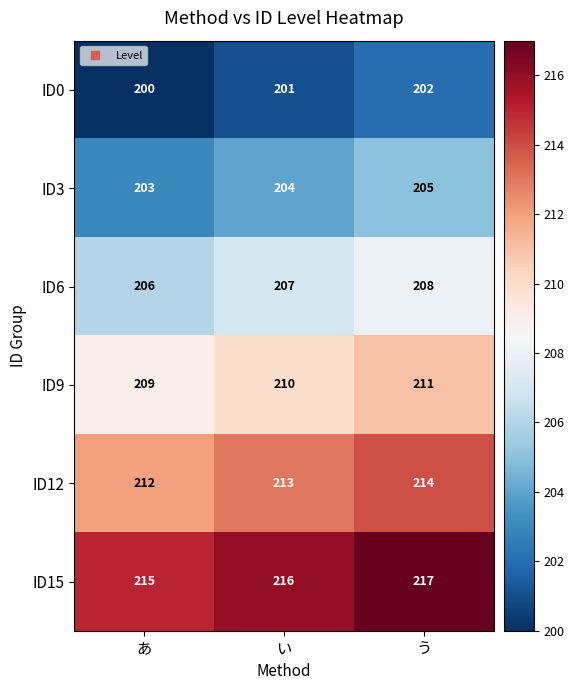

What is the spread (max minus min) of values at う?

15